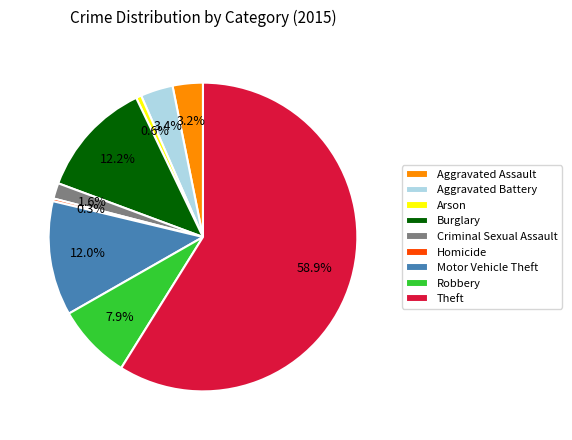

To the nearest percent, what is the difference between the Homicide and Aggravated Assault slice percentages?

3%